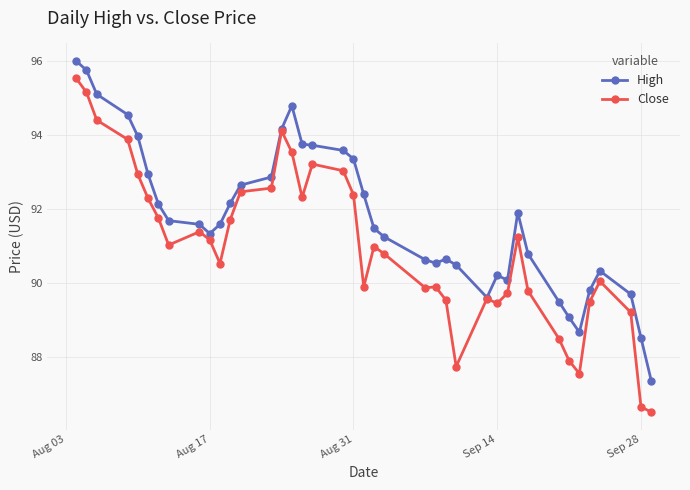

What is the difference between the maximum and minimum values in the Close series?

9.0